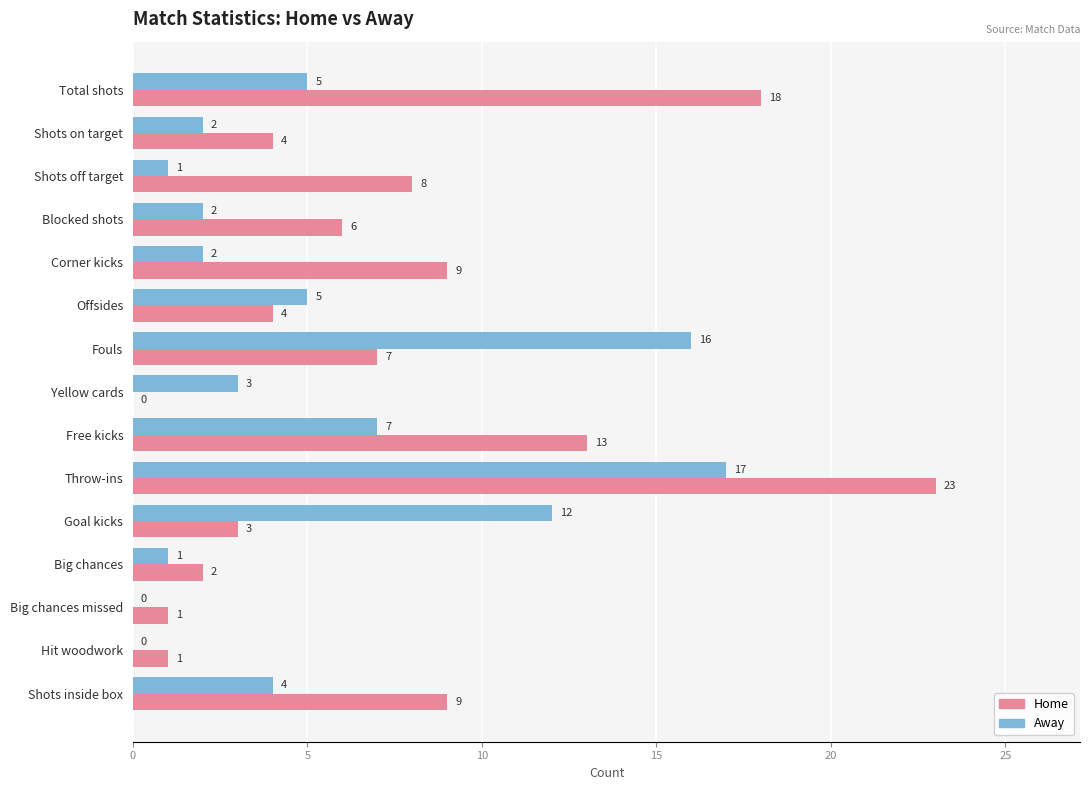

Is it true that Away equals 0 at Hit woodwork?

True